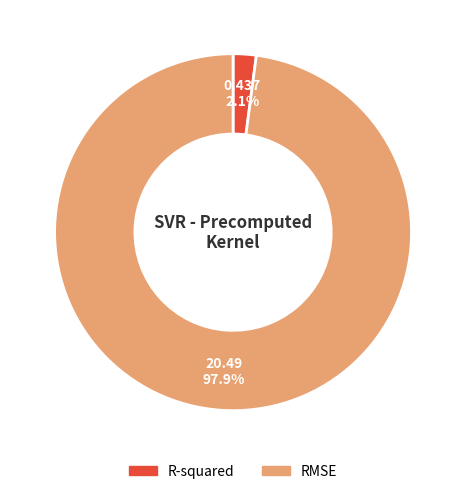

What percentage is the RMSE slice, to the nearest percent?

98%